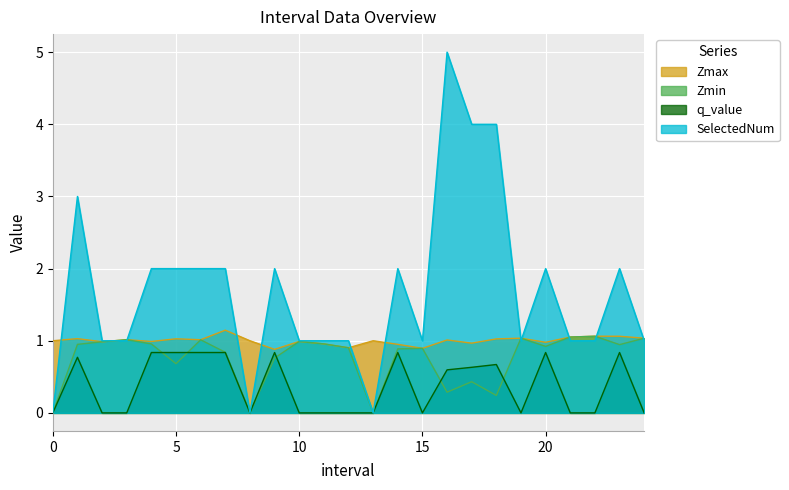

How many values in the Zmax series exceed 1?

12